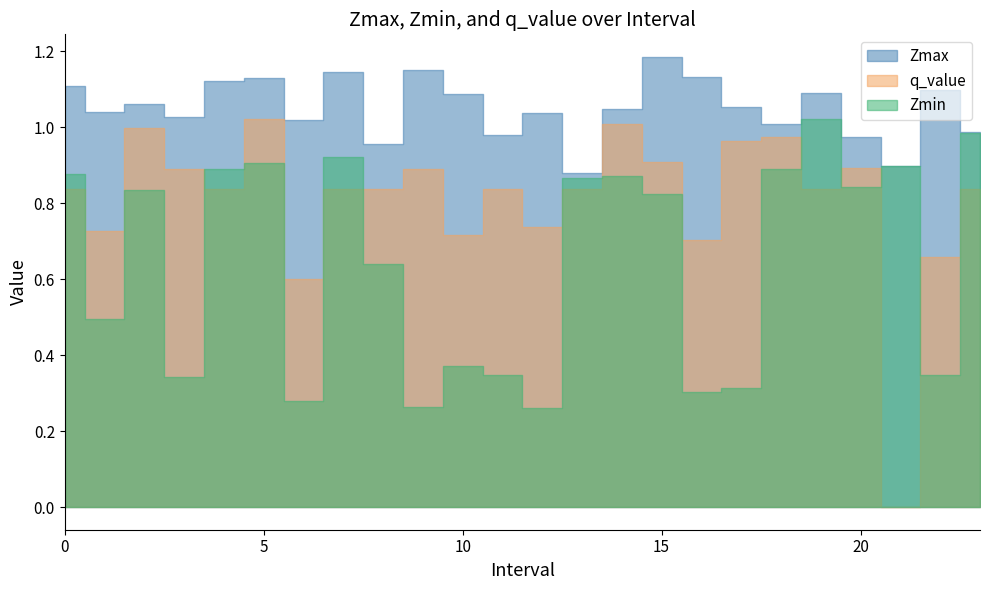

Reading left to right, what are all the values shown in this chart?

Zmax: 0=1.1	1=1.0	2=1.1	3=1.0	4=1.1	5=1.1	6=1.0	7=1.1	8=1.0	9=1.1	10=1.1	11=1.0	12=1.0	13=0.9	14=1.0	15=1.2	16=1.1	17=1.1	18=1.0	19=1.1	20=1.0	21=0.9	22=1.1	23=1.0
Zmin: 0=0.9	1=0.5	2=0.8	3=0.3	4=0.9	5=0.9	6=0.3	7=0.9	8=0.6	9=0.3	10=0.4	11=0.3	12=0.3	13=0.9	14=0.9	15=0.8	16=0.3	17=0.3	18=0.9	19=1.0	20=0.8	21=0.9	22=0.3	23=1.0
q_value: 0=0.8	1=0.7	2=1.0	3=0.9	4=0.8	5=1.0	6=0.6	7=0.8	8=0.8	9=0.9	10=0.7	11=0.8	12=0.7	13=0.8	14=1.0	15=0.9	16=0.7	17=1.0	18=1.0	19=0.8	20=0.9	21=0.0	22=0.7	23=0.8